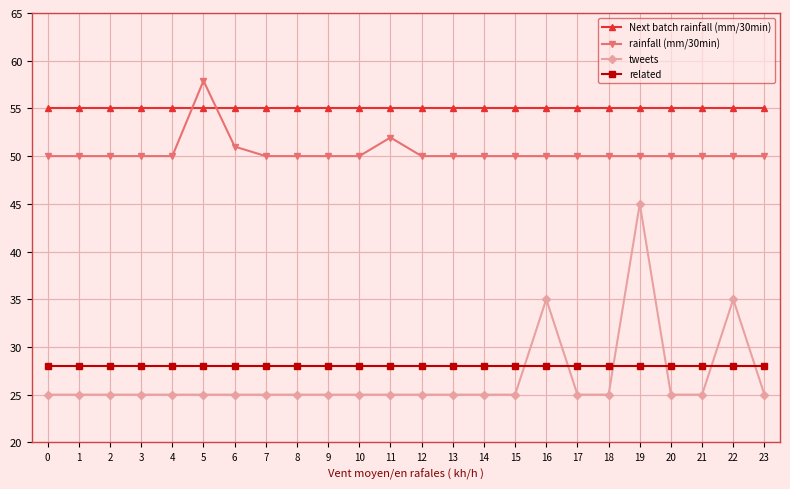

What are all the series names shown in the legend?

Next batch rainfall (mm/30min), rainfall (mm/30min), tweets, related